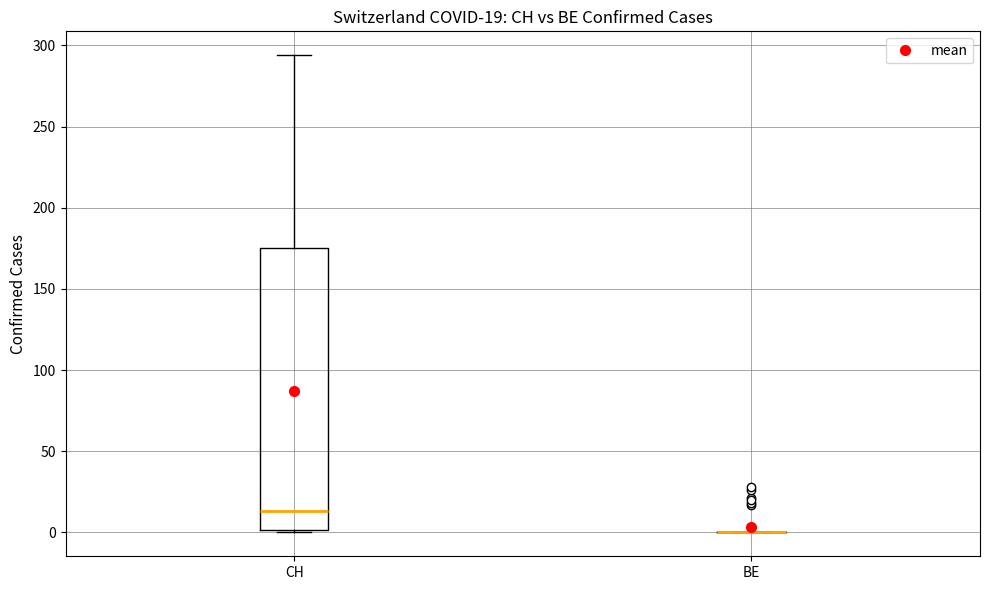

Comparing the boxes themselves (not the whiskers), which one is the tallest?

CH